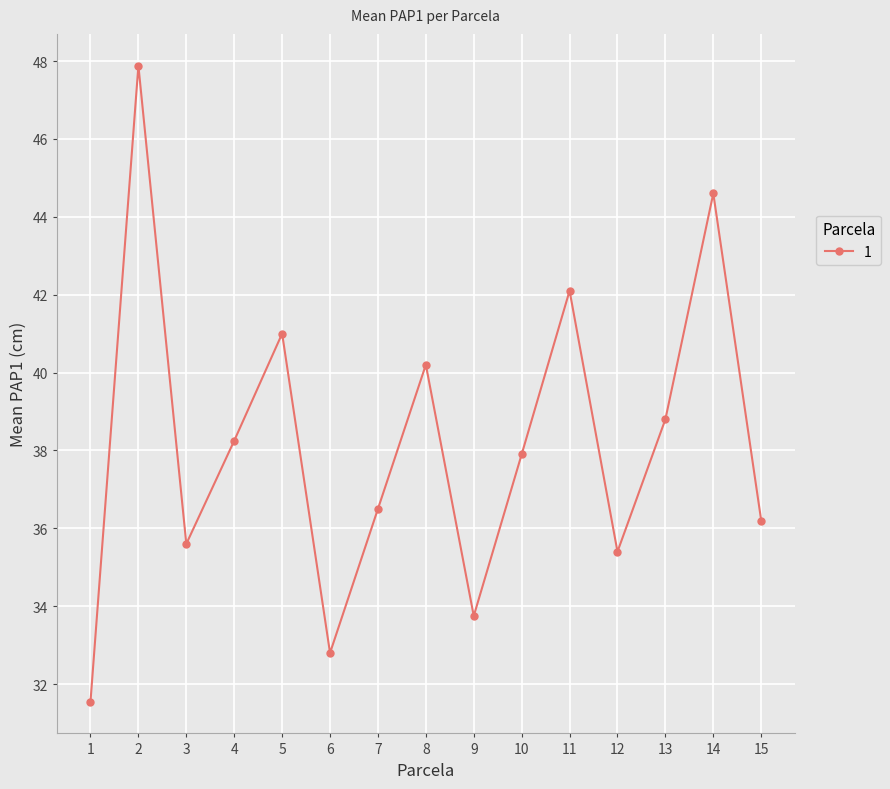

What is the average value?

38.2